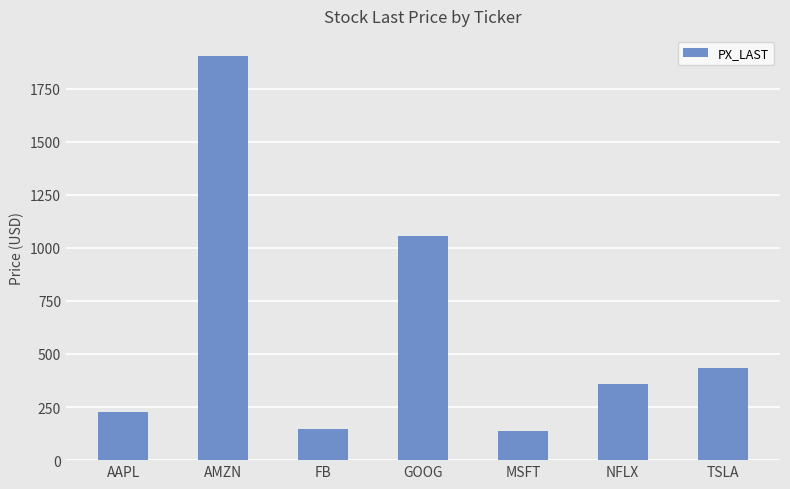

What is the sum of the values at FB and AAPL?

372.5